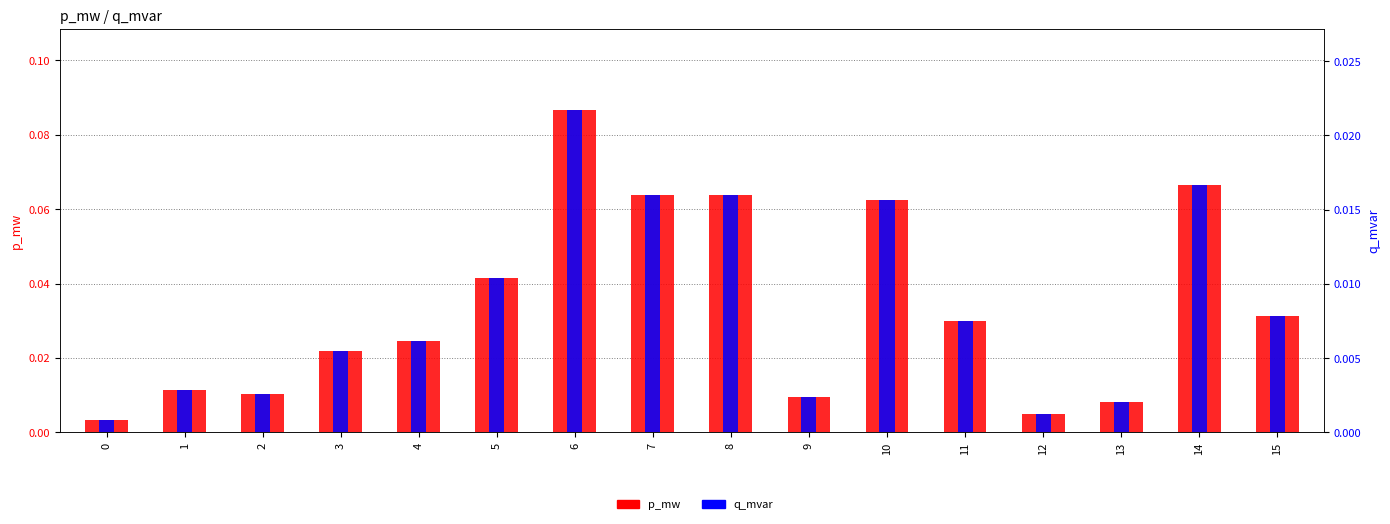

How many bars are there in each group?

2